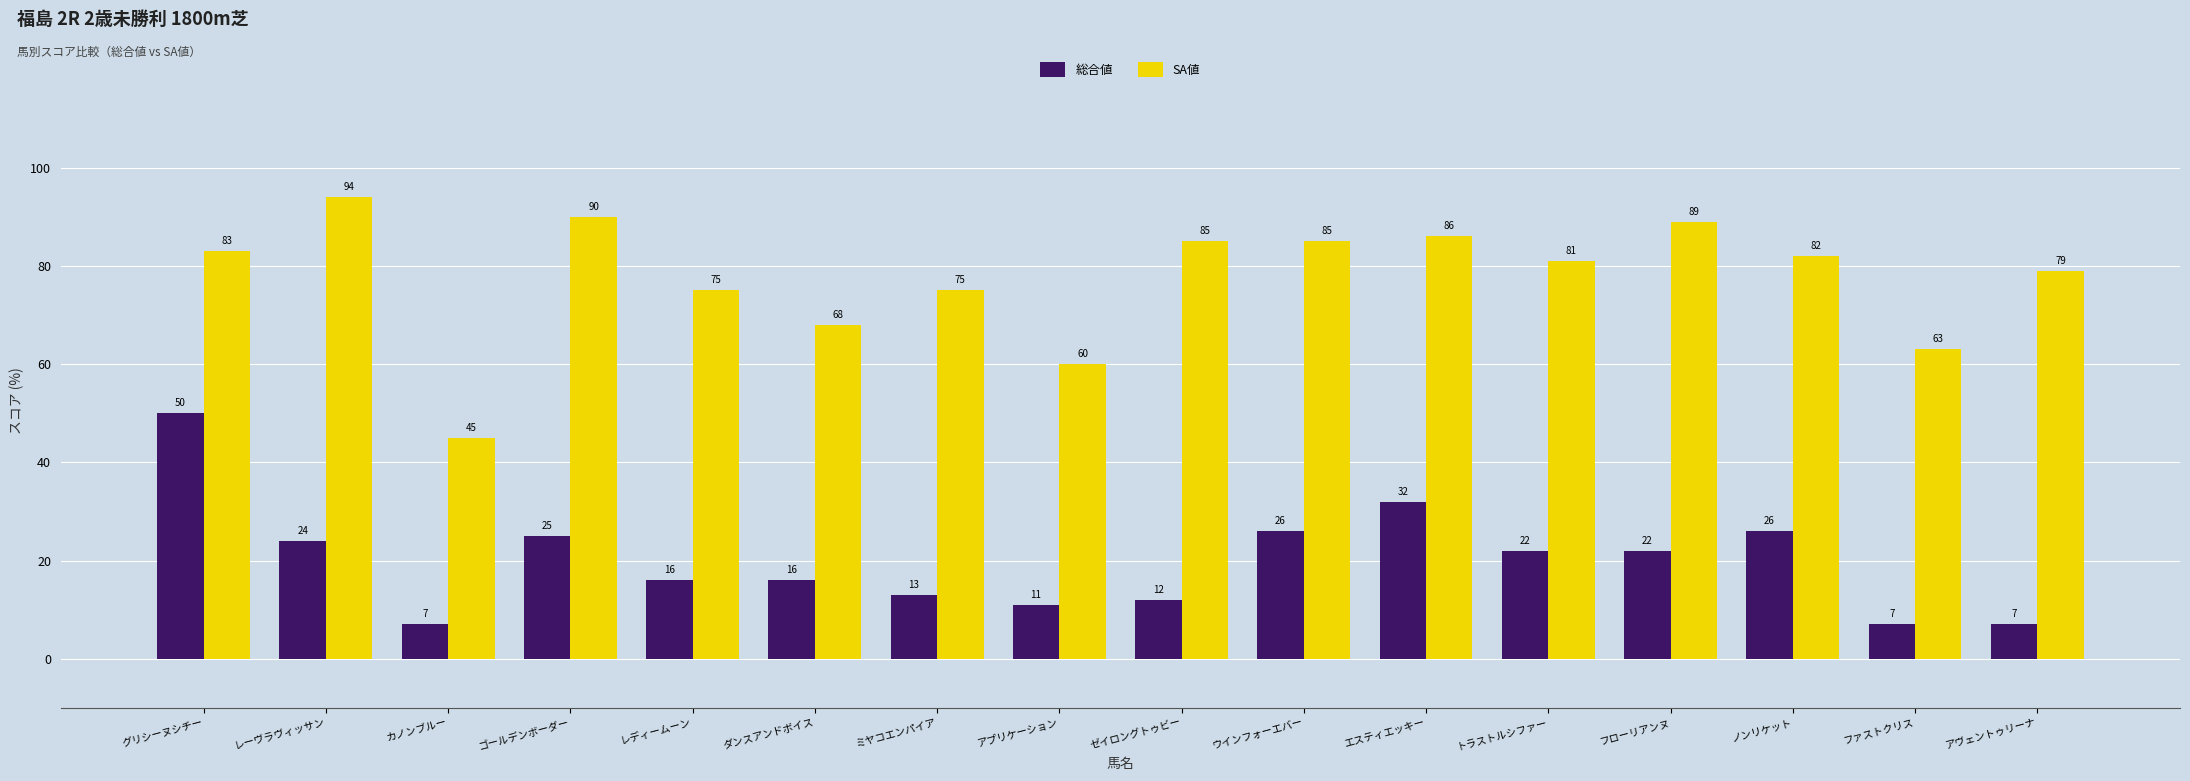

What position from the right is ゴールデンボーダー?

13